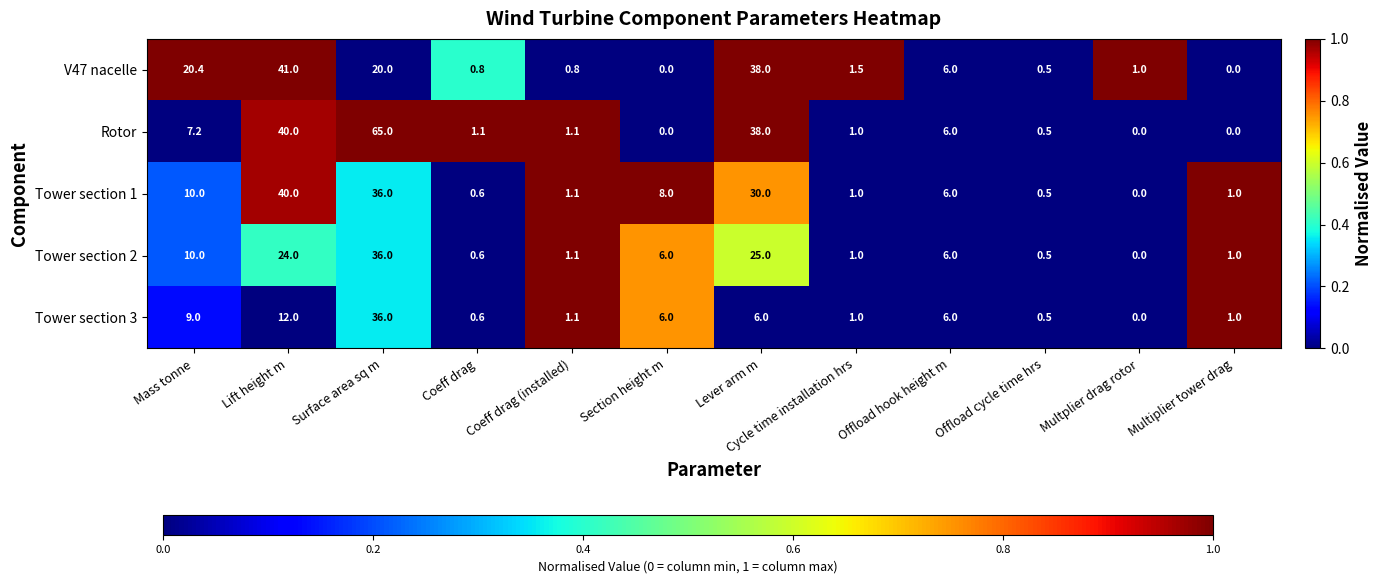

What is the maximum value shown in the chart?

65.0